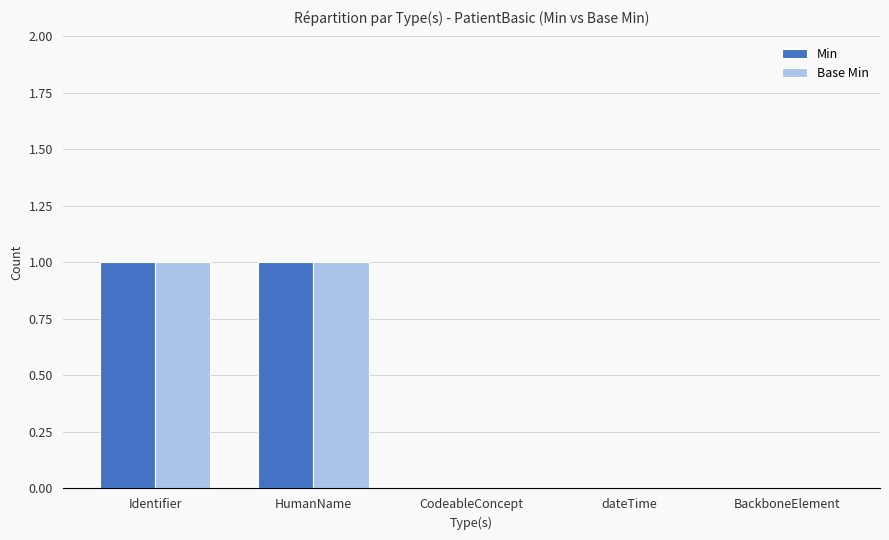

What are all the series names shown in the legend?

Min, Base Min